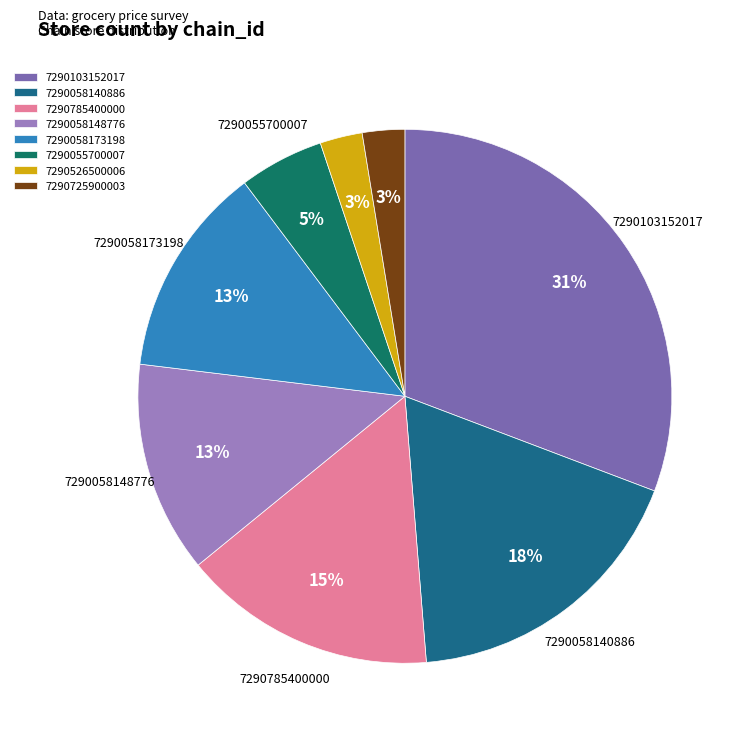

To the nearest percent, what portion does 7290058148776 represent?

13%